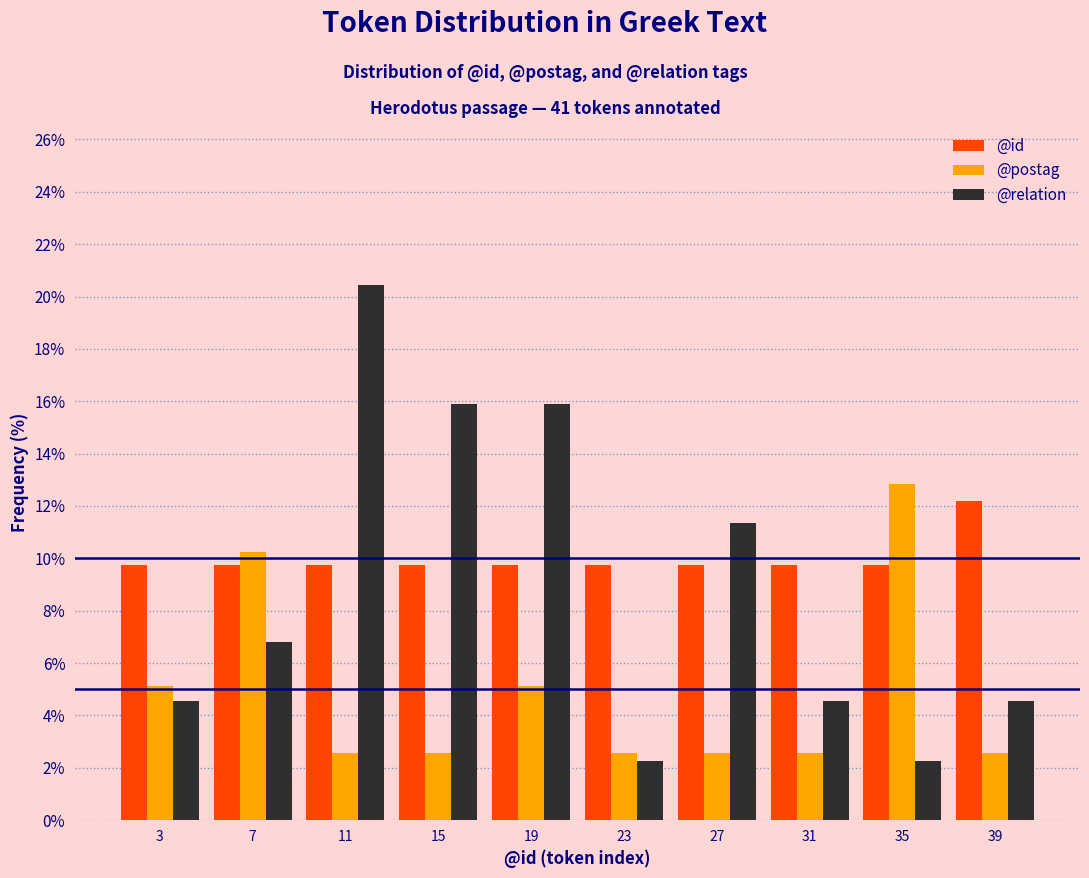

Reading left to right, list every range on the x-axis with the height of the bar of each series over it. The values are not printed on the chart, so give them approximately, as read against the axis.

1 to 5: @id=9.8	@postag=5.2	@relation=4.6
5 to 9: @id=9.8	@postag=10.2	@relation=6.8
9 to 13: @id=9.8	@postag=2.6	@relation=20.4
13 to 17: @id=9.8	@postag=2.6	@relation=16.0
17 to 21: @id=9.8	@postag=5.2	@relation=16.0
21 to 25: @id=9.8	@postag=2.6	@relation=2.2
25 to 29: @id=9.8	@postag=2.6	@relation=11.4
29 to 33: @id=9.8	@postag=2.6	@relation=4.6
33 to 37: @id=9.8	@postag=12.8	@relation=2.2
37 to 41: @id=12.2	@postag=2.6	@relation=4.6